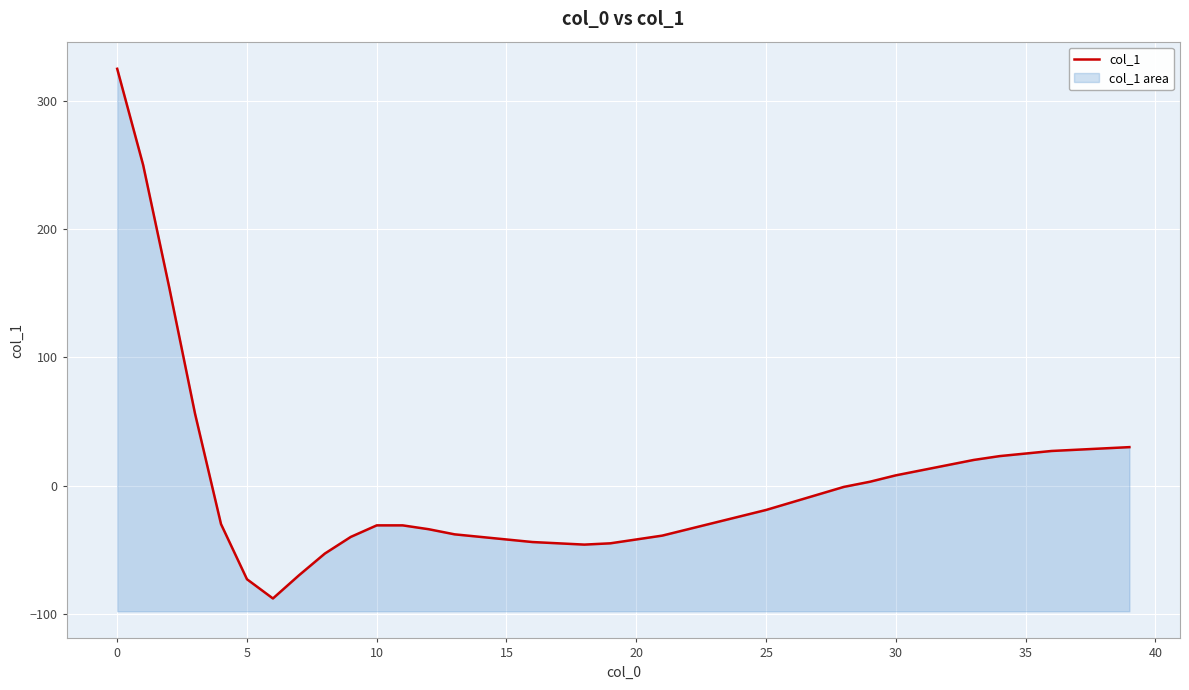

How many lines are shown in the chart?

1